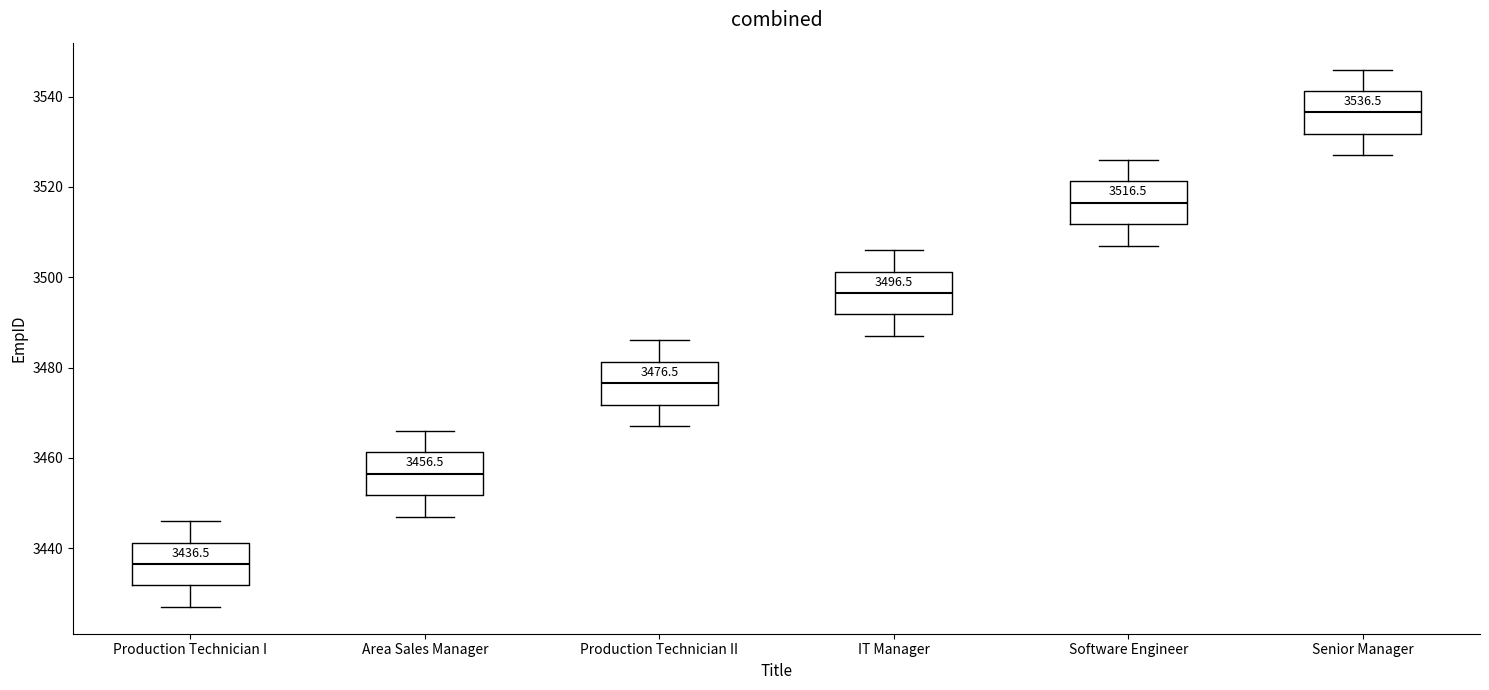

Which box has the lowest median line?

Production Technician I